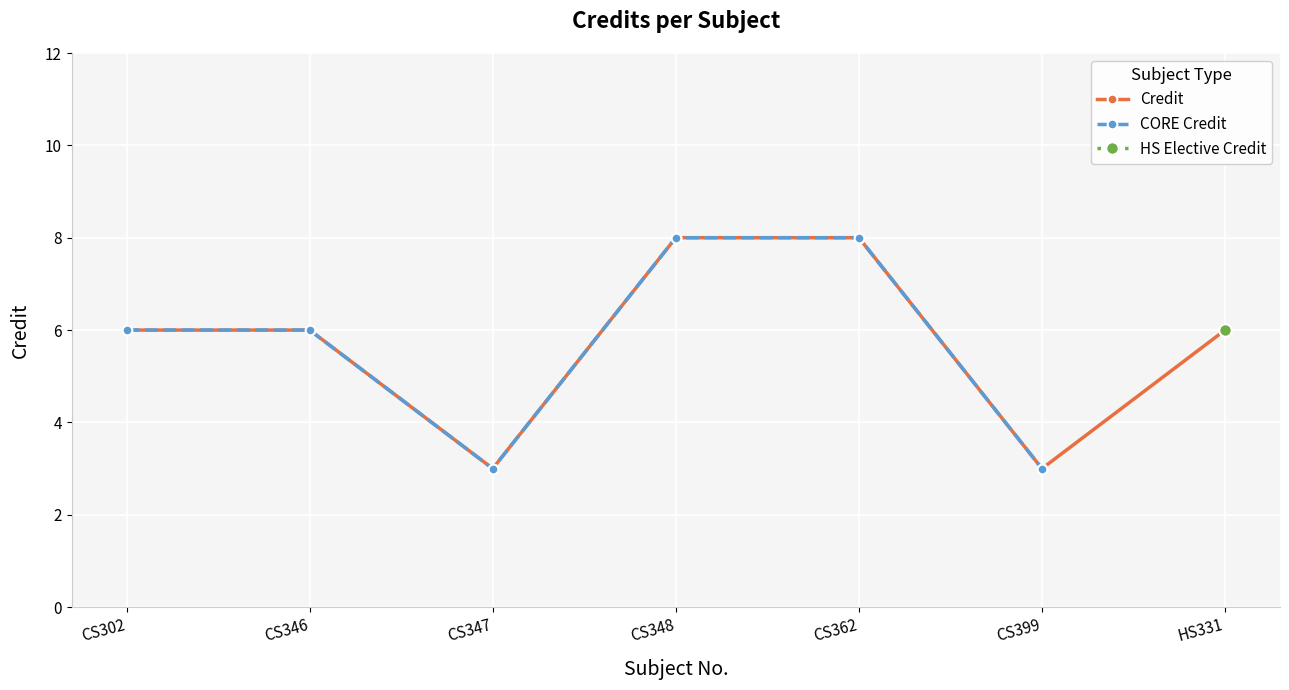

What is the label of the 2nd point from the right?

CS399